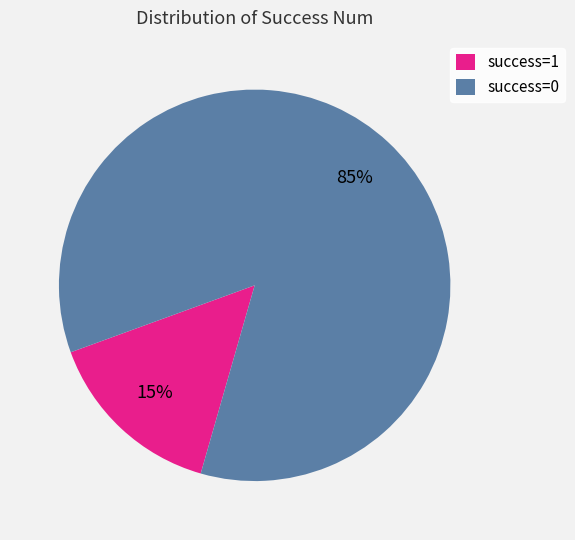

What is the largest slice in the pie chart?

success=0